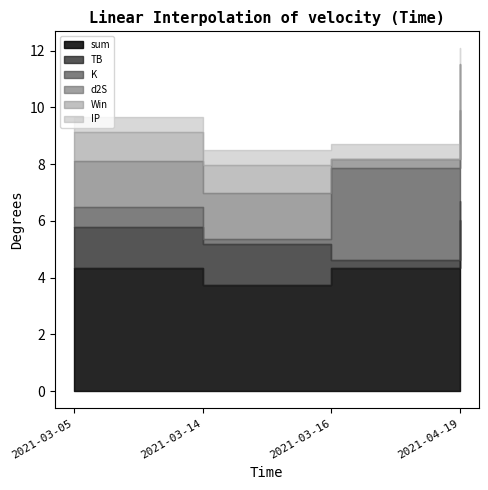

At which category is the sum across all series the highest?

2021-04-19